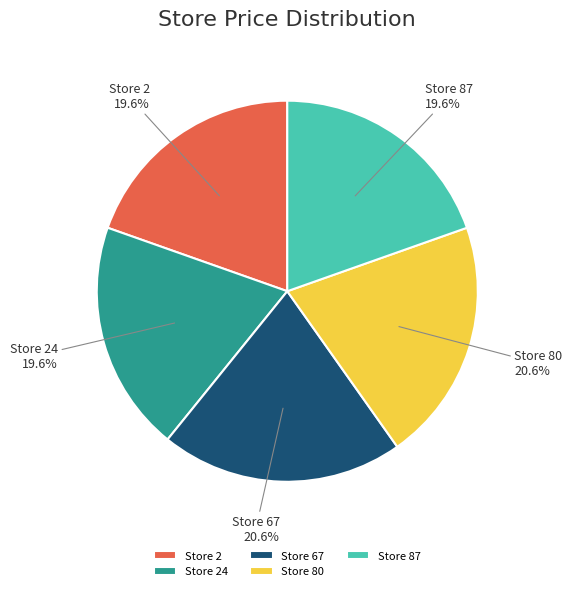

True or false: Store 87 accounts for 9% of the total.

False